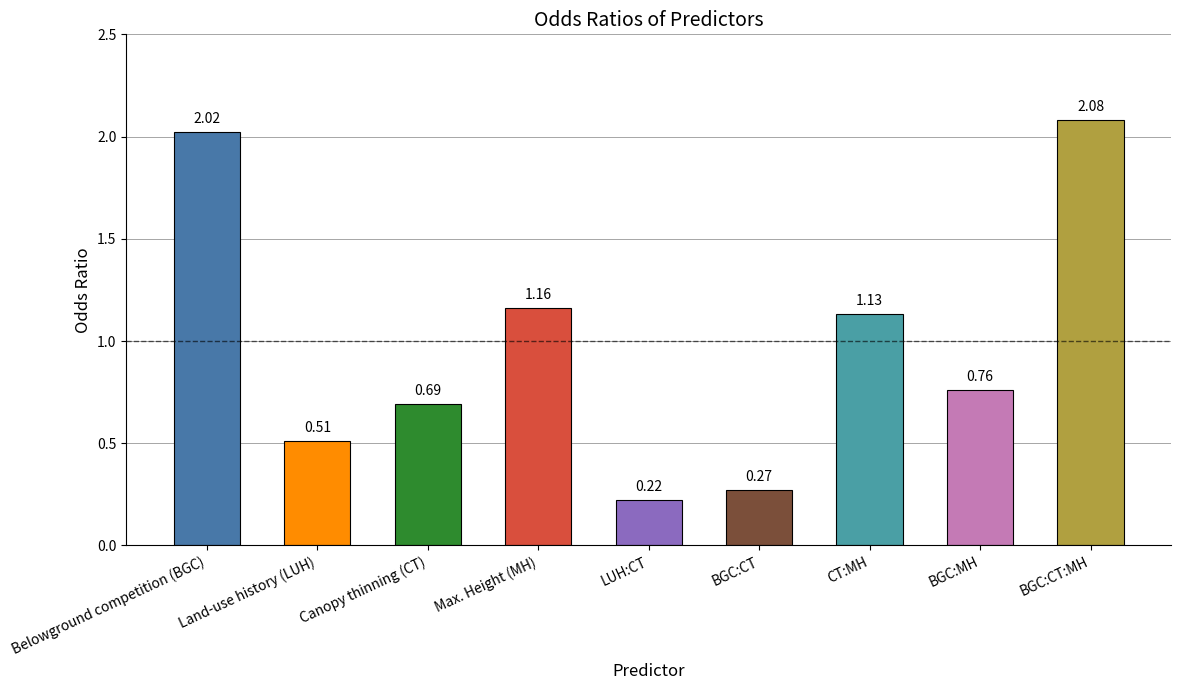

Does the chart contain stacked bars?

No